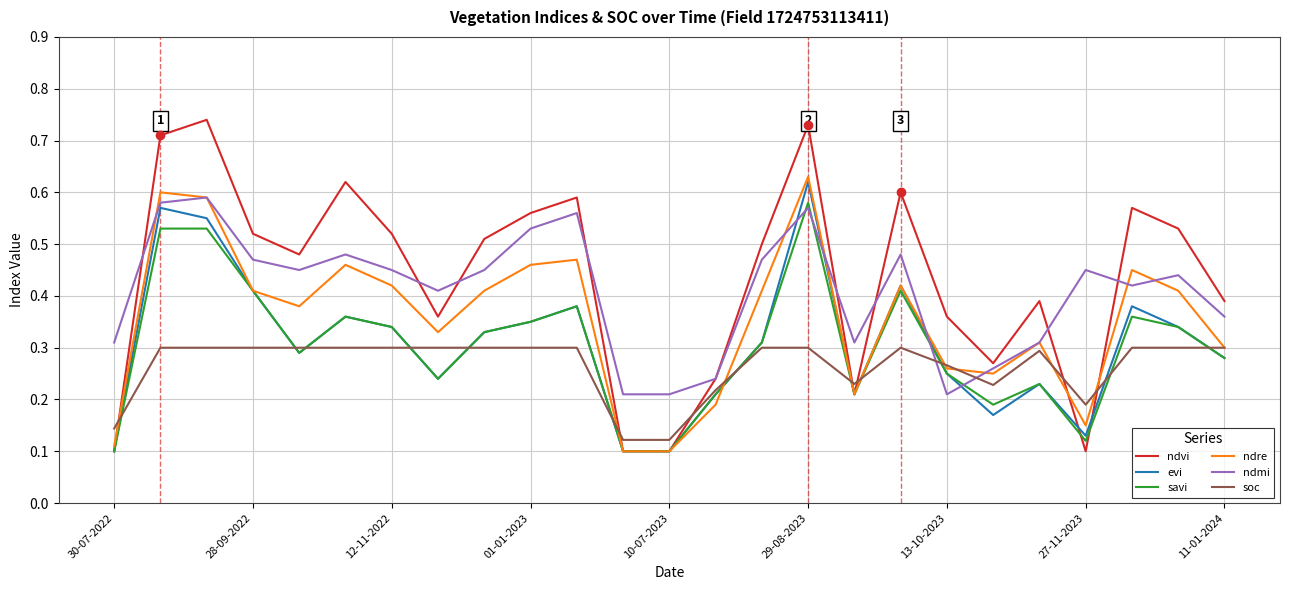

Which series has the widest spread of values?

ndvi